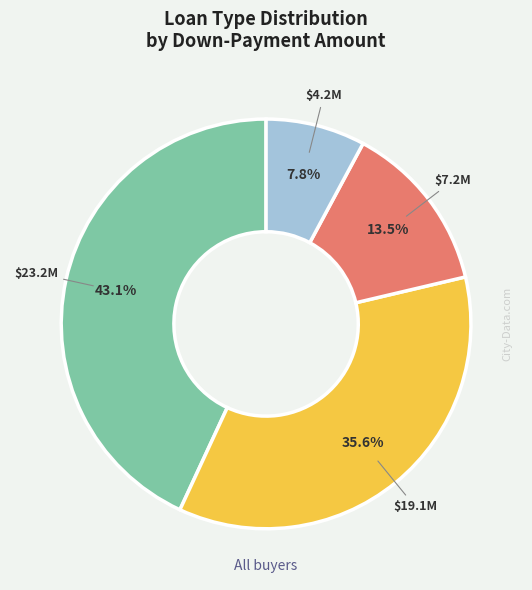

Does any single category account for the majority?

No